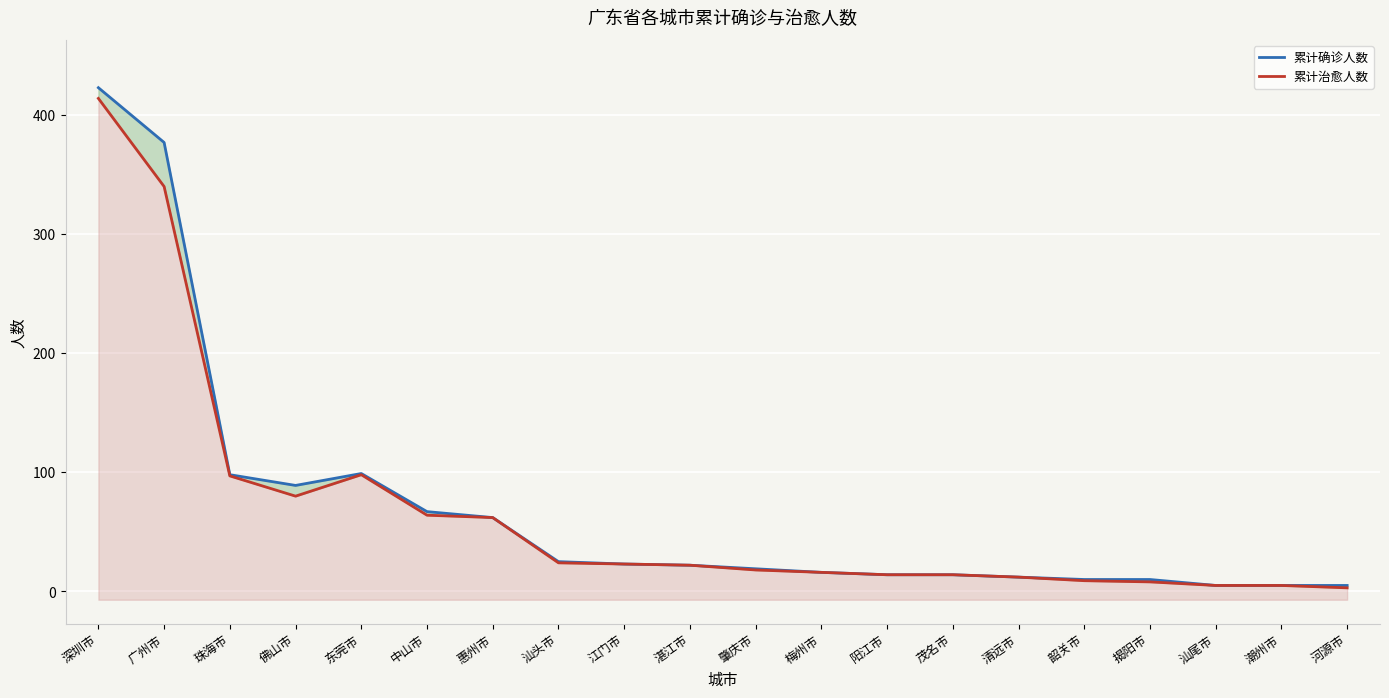

Reading right to left, what are all the values shown in this chart?

累计确诊人数: 5	5	5	10	10	12	14	14	16	19	22	23	25	62	67	99	89	98	377	423
累计治愈人数: 3	5	5	8	9	12	14	14	16	18	22	23	24	62	64	98	80	97	340	414